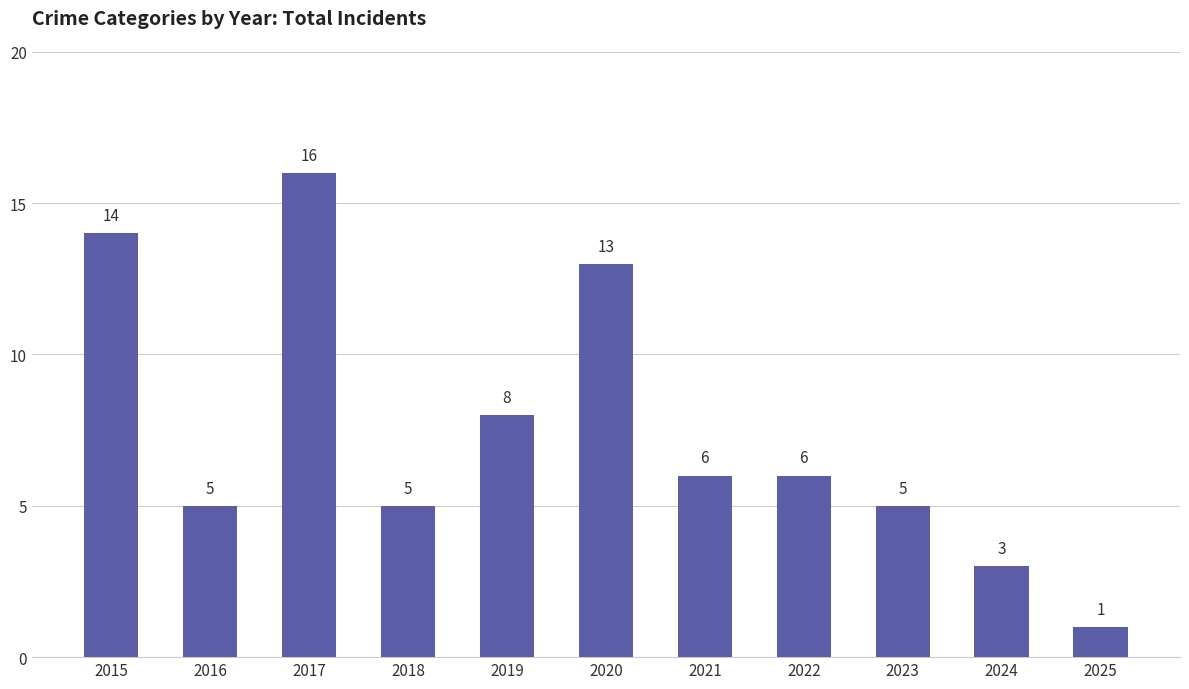

Reading right to left, transcribe all the data shown in this chart.

2025=1	2024=3	2023=5	2022=6	2021=6	2020=13	2019=8	2018=5	2017=16	2016=5	2015=14